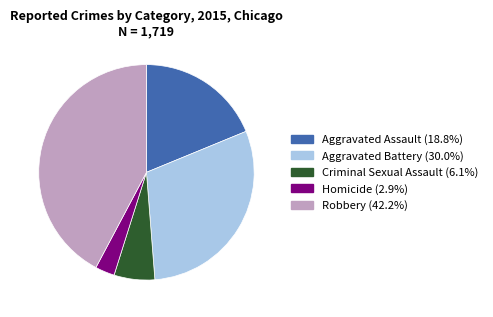

Is Criminal Sexual Assault the majority of the pie?

No